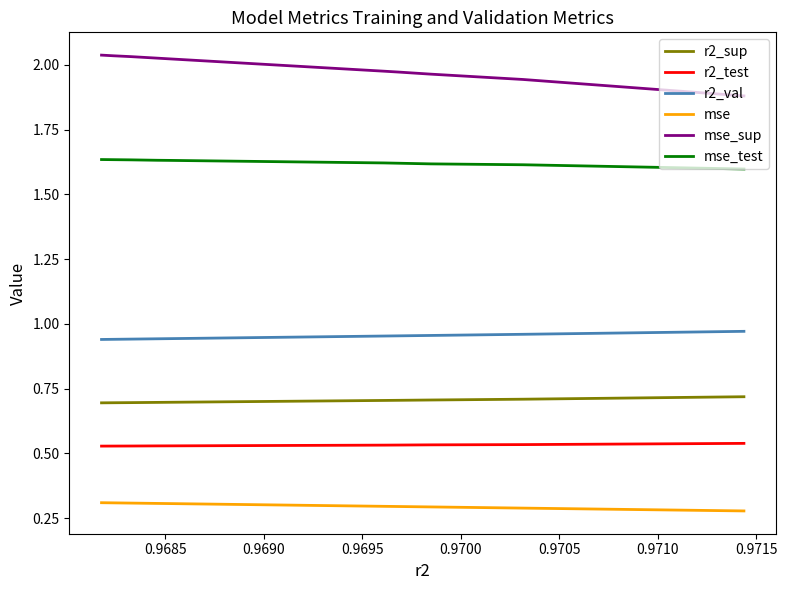

True or false: r2_sup and mse_sup intersect in this chart.

False